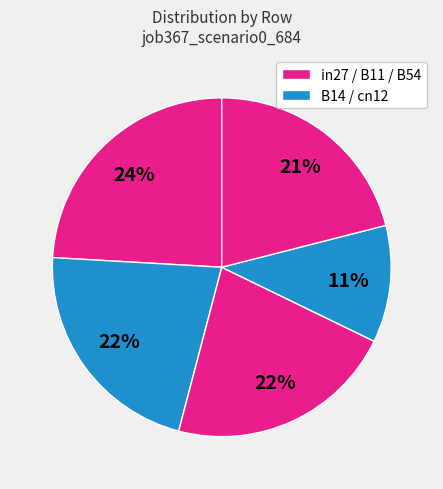

How many slices are in this pie chart?

5